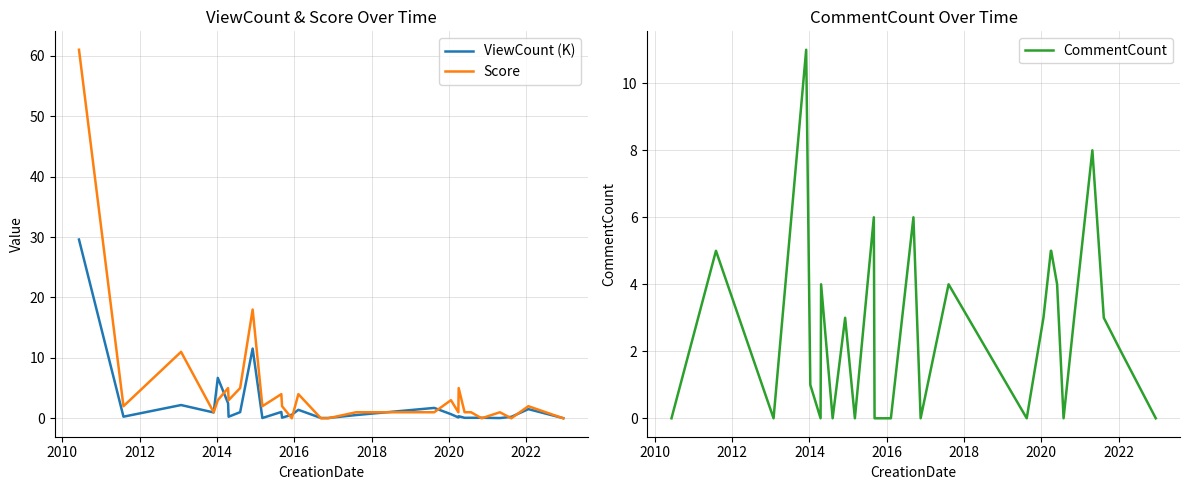

How many series are shown in this chart?

3